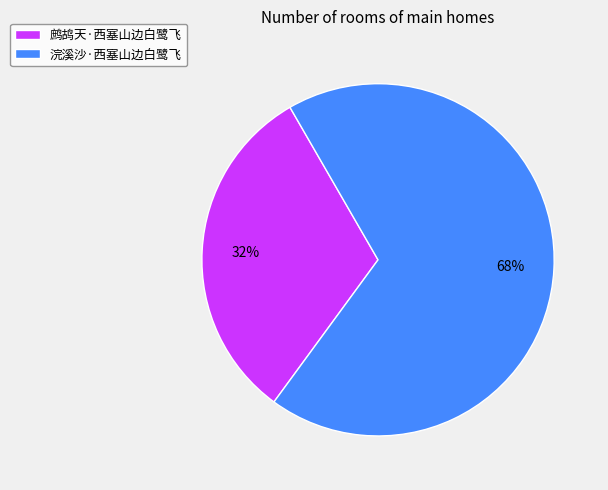

Rank the categories by value from lowest to highest.

鹧鸪天·西塞山边白鹭飞, 浣溪沙·西塞山边白鹭飞